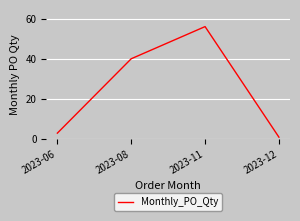

What is the approximate value at 2023-08, to the nearest 5?

40